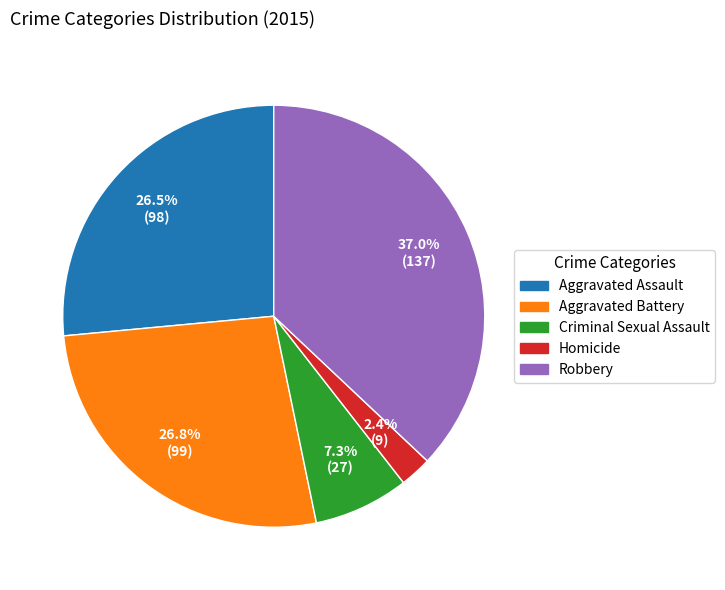

Which slice is the largest?

Robbery